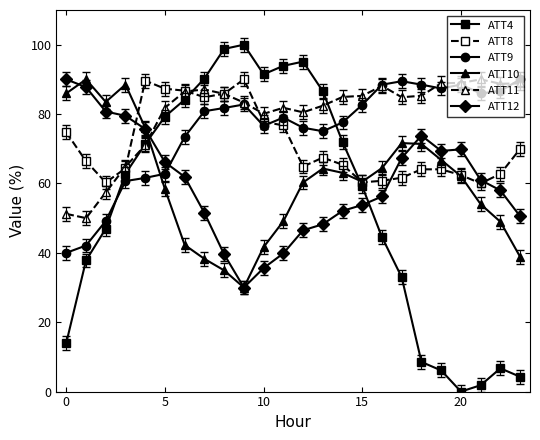

At how many categories does at least one series exceed 21?

24